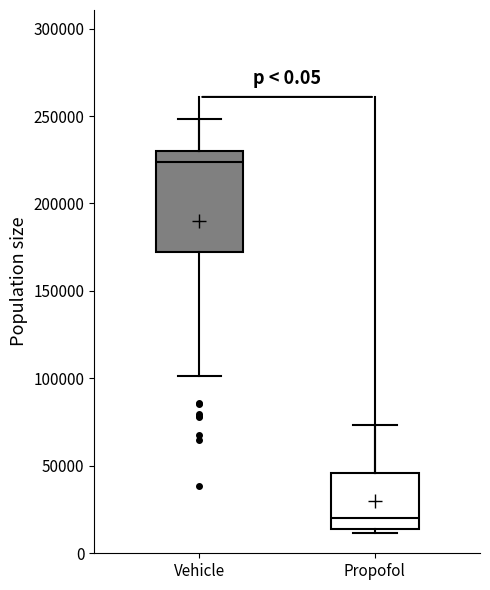

Reading left to right, read every box against the y-axis: the position of its median line, the range the box covers, and the ends of its whiskers. The values are not printed on the chart, so give them approximately, as read against the axis.

Vehicle: median 225000, box 170000 to 230000, whiskers 100000 to 250000
Propofol: median 20000, box 15000 to 45000, whiskers 10000 to 75000